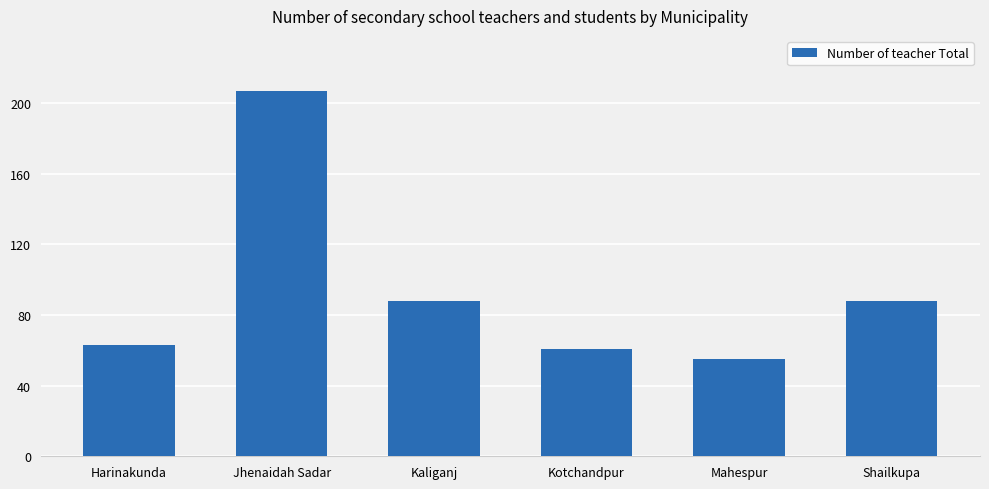

Approximately how many times larger is the value at Harinakunda compared to Kaliganj?

0.7